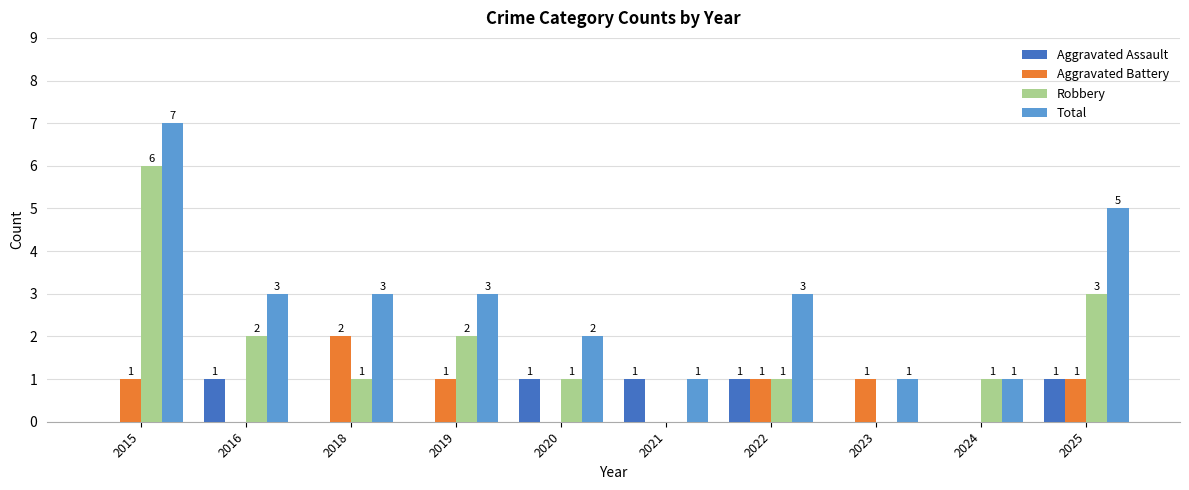

Is the value of Aggravated Assault at 2022 greater than the value of Aggravated Battery at 2024?

Yes